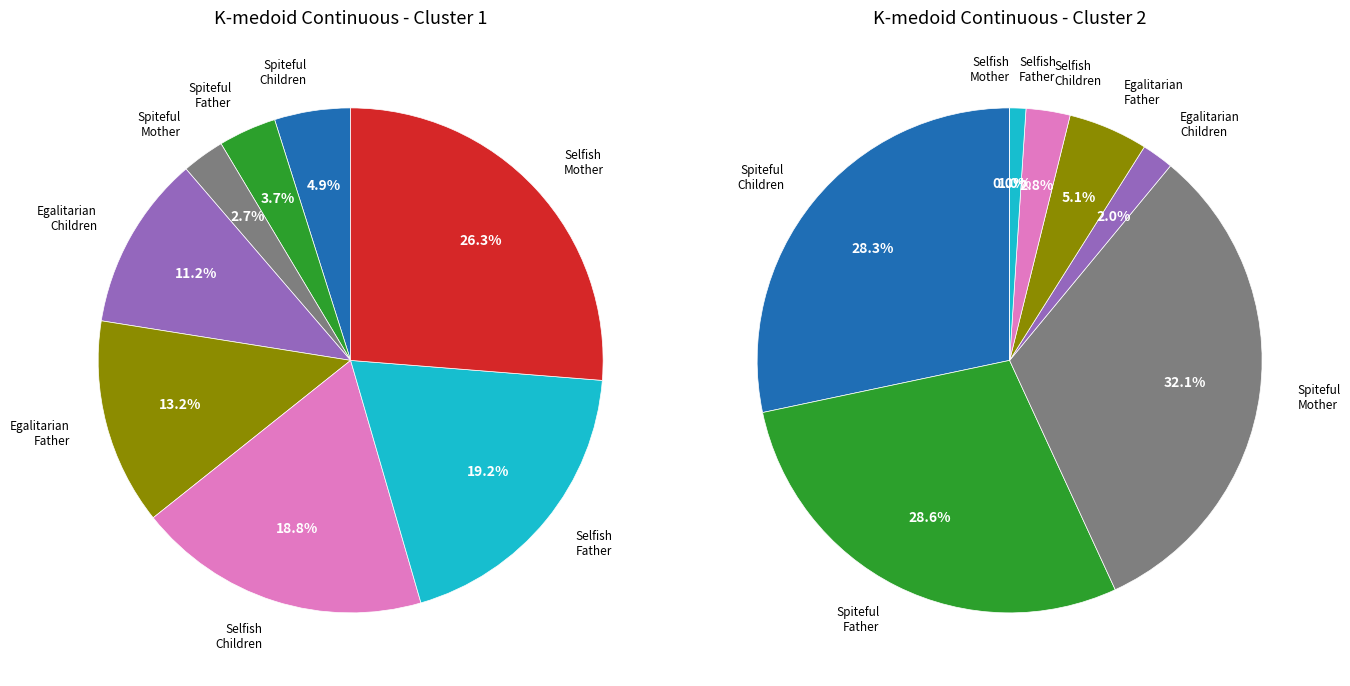

To the nearest percent, what portion does Mother represent?

3%